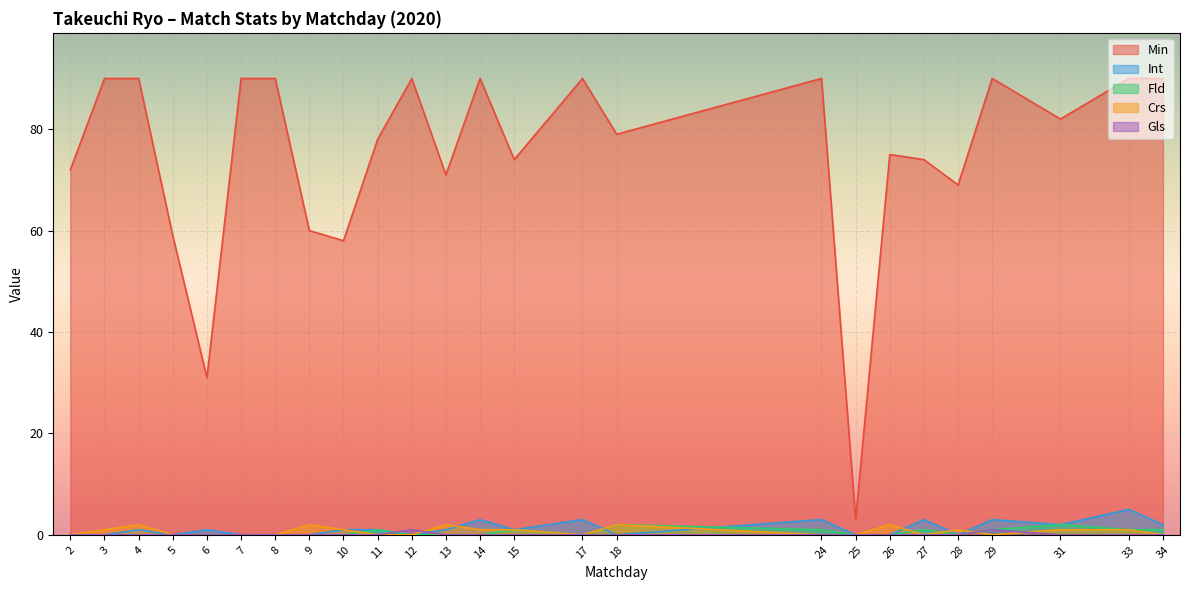

How many values in the Min series are below 79?

12